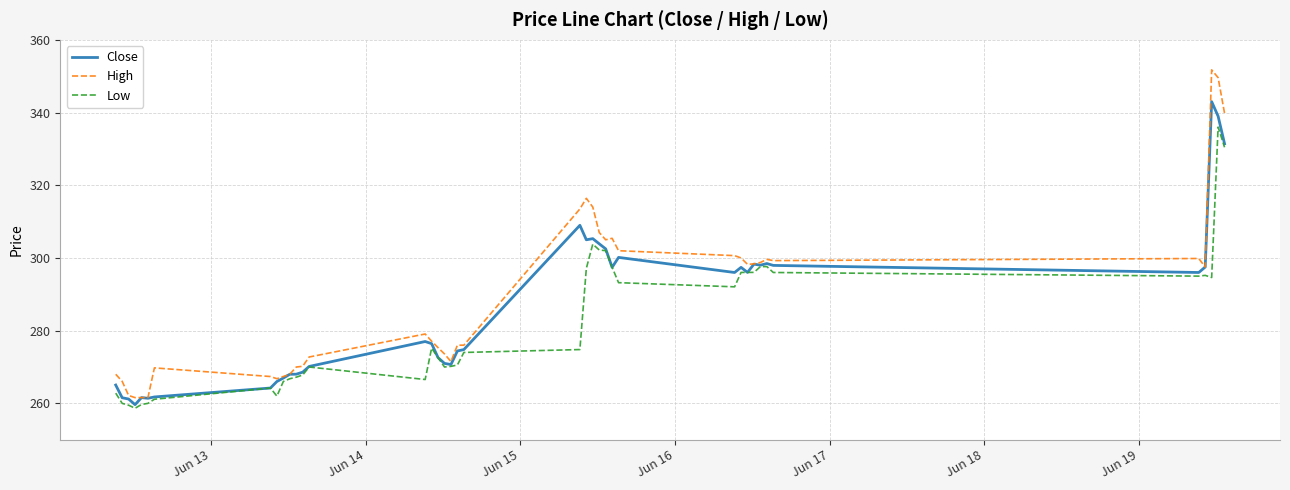

Which series has the widest spread of values?

High